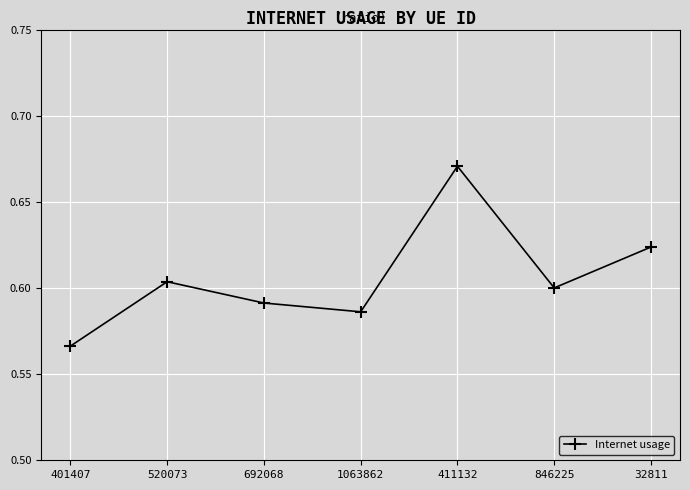

The chart shows a value of 1.1 at 32811. True or false?

False